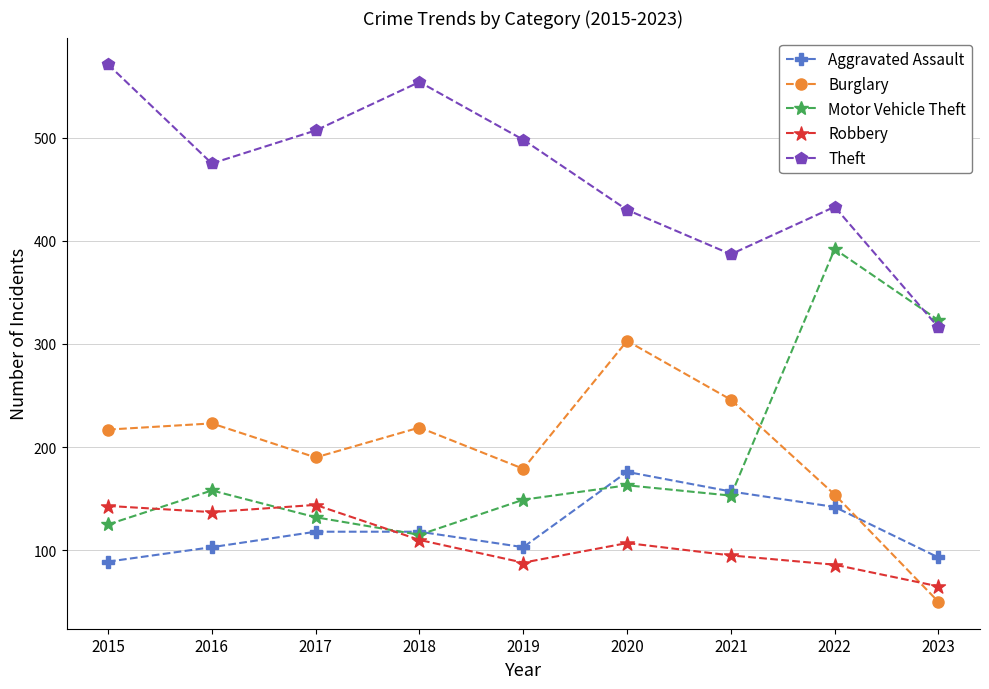

What value does the Theft series have at 2022?

433